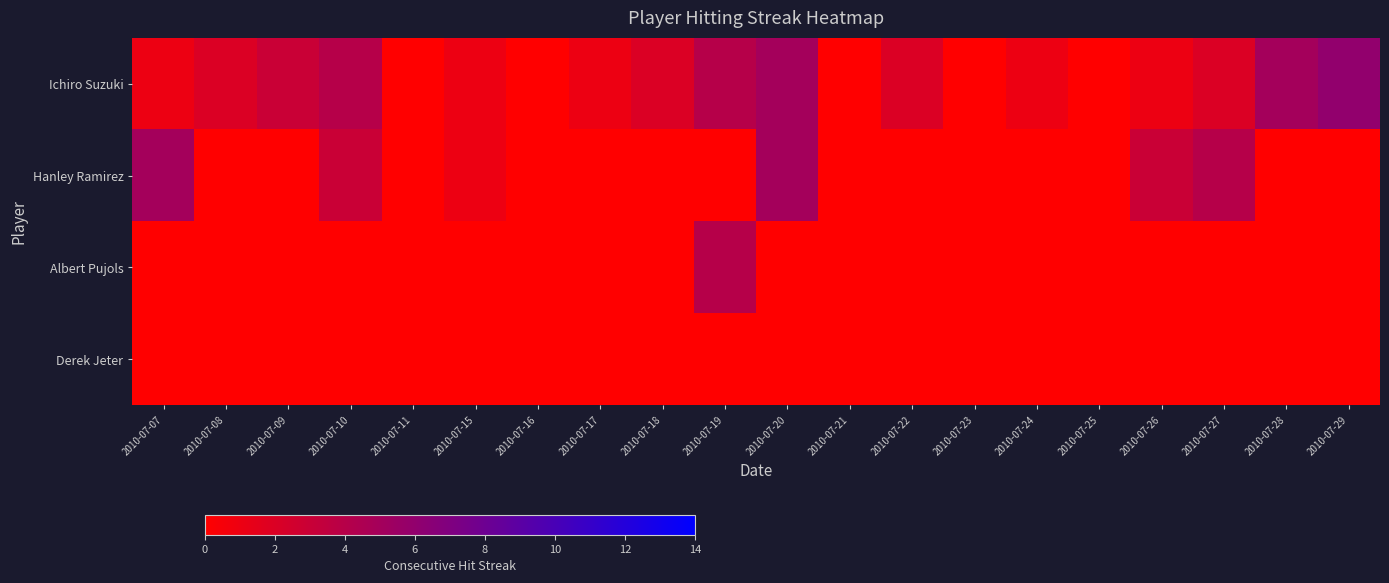

What is the total value across all series at 2010-07-10?

7